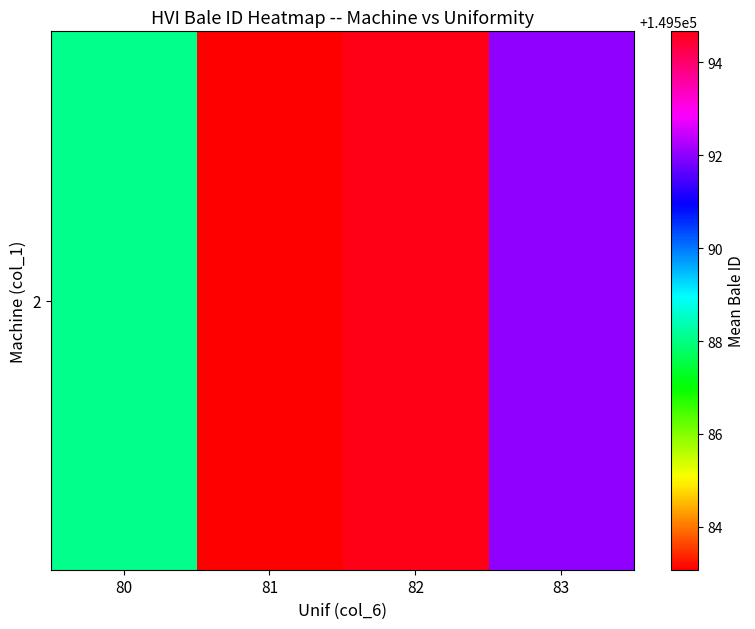

What is the average value?

149589.5